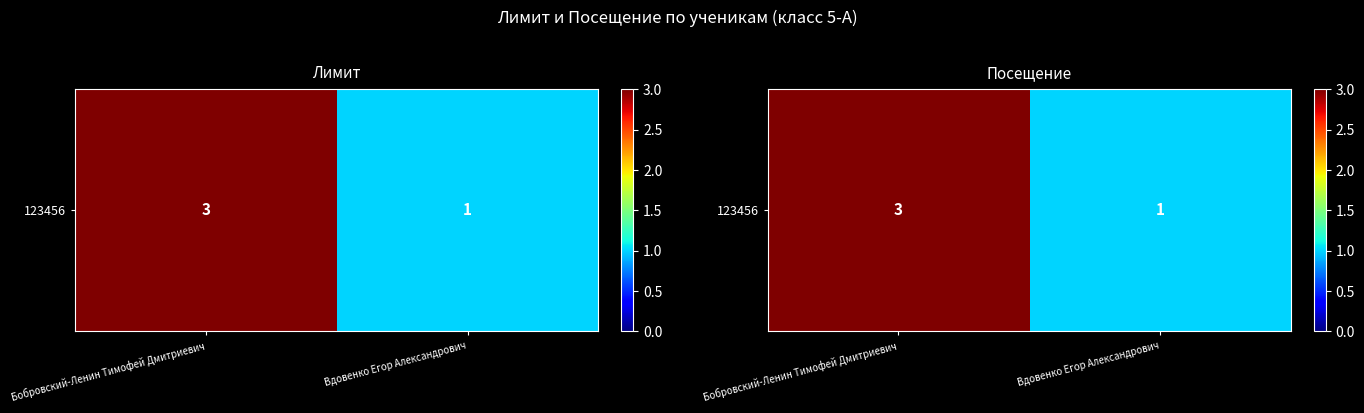

Is it true that the value at Вдовенко Егор Александрович is 0?

False